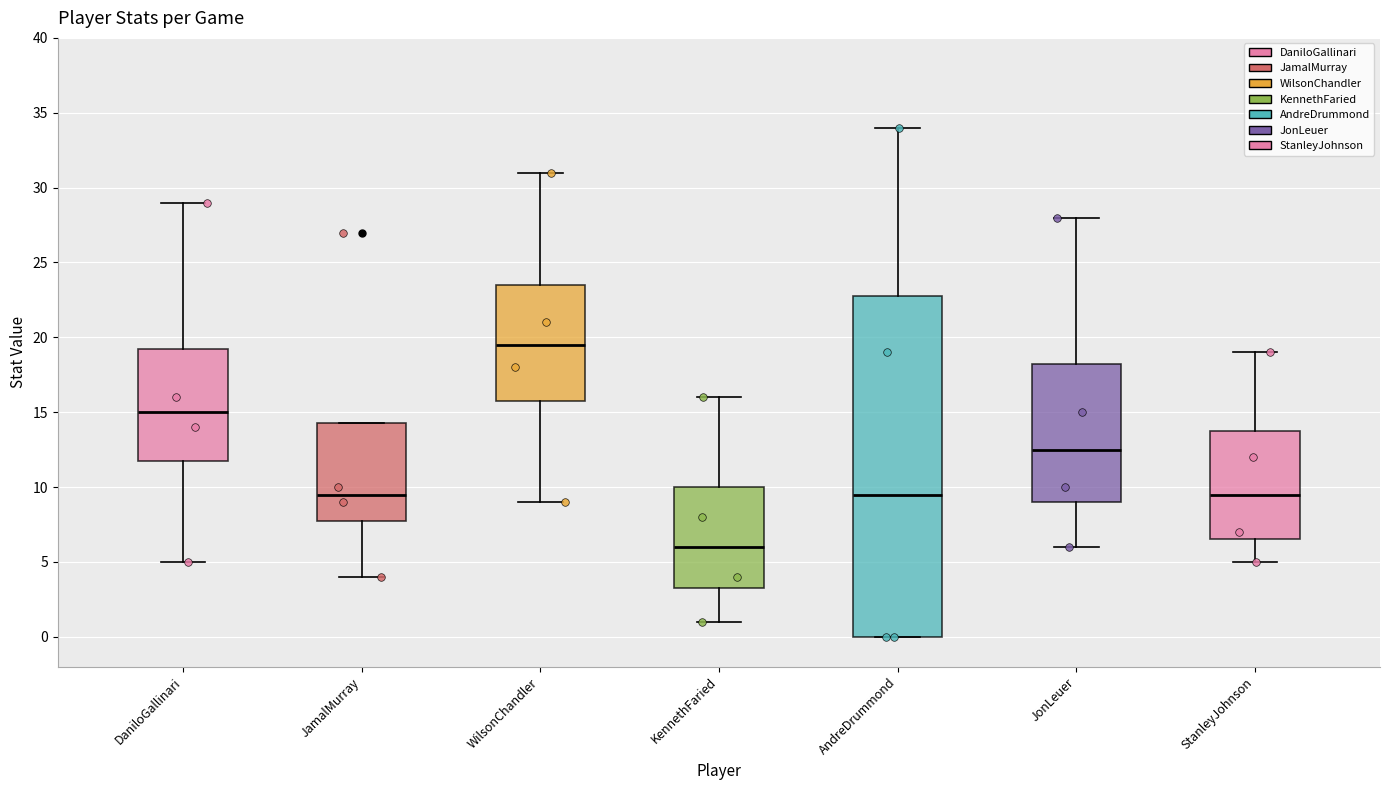

Where is the upper edge of the box for DaniloGallinari on the y-axis? The values are not printed on the chart, so give them approximately, as read against the axis.

19.5